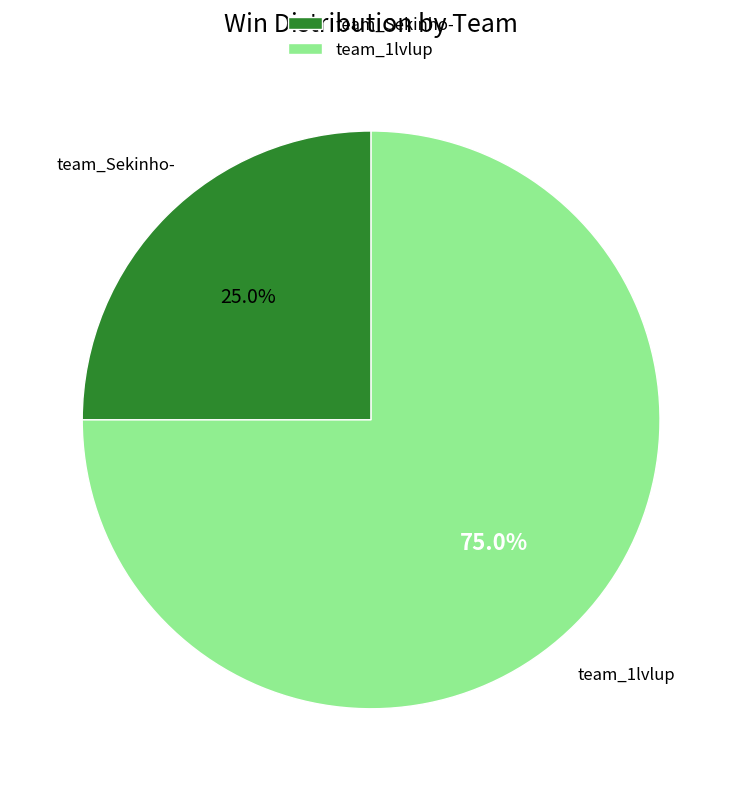

Between team_1lvlup and team_Sekinho-, which is larger?

team_1lvlup